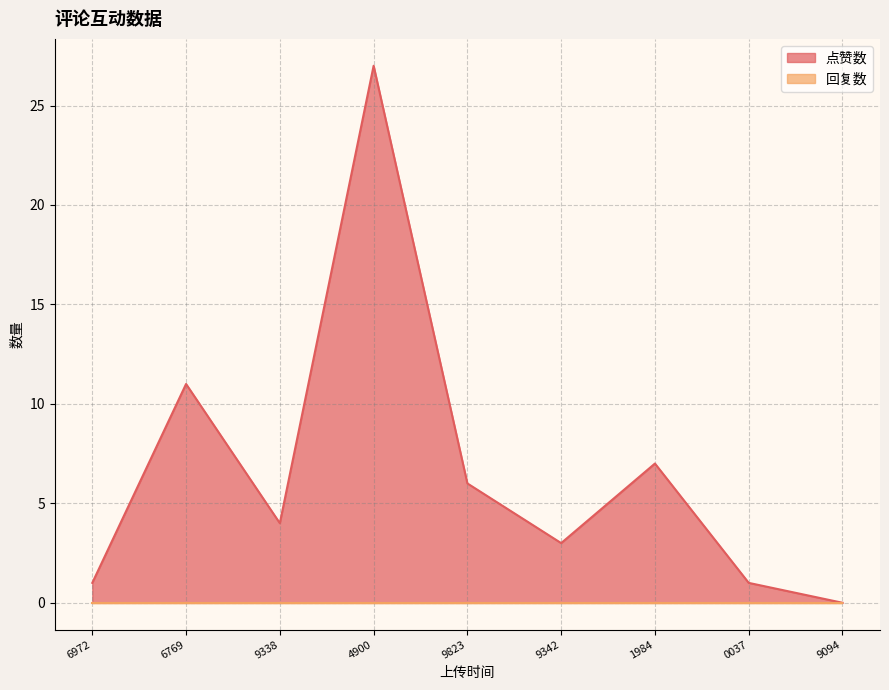

What position from the right is 9823?

5